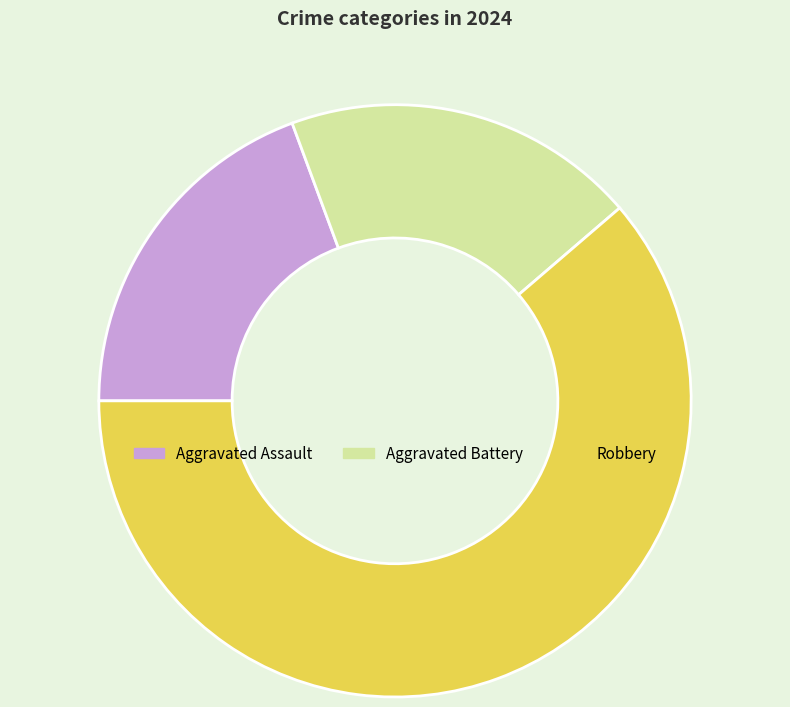

Which category has the biggest portion of the pie?

Robbery